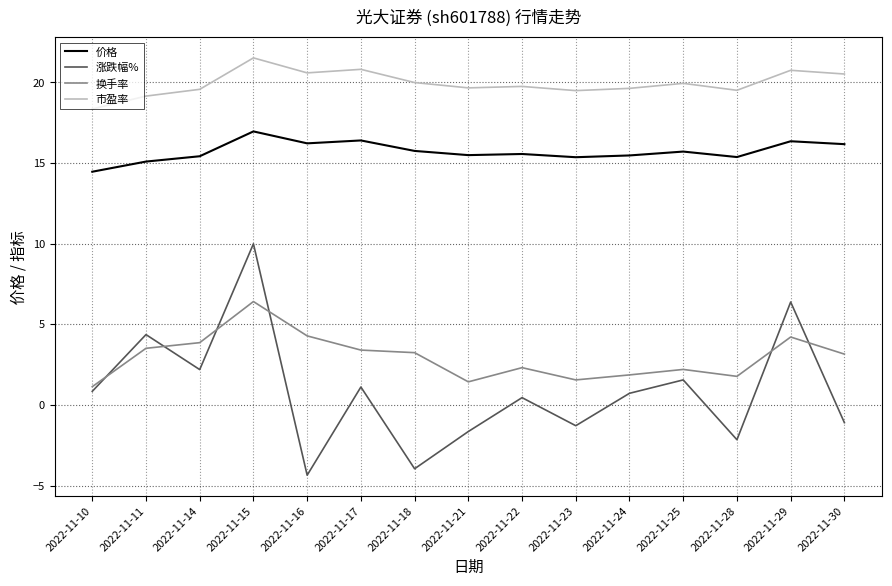

What is the sum of all 价格 values?

235.8